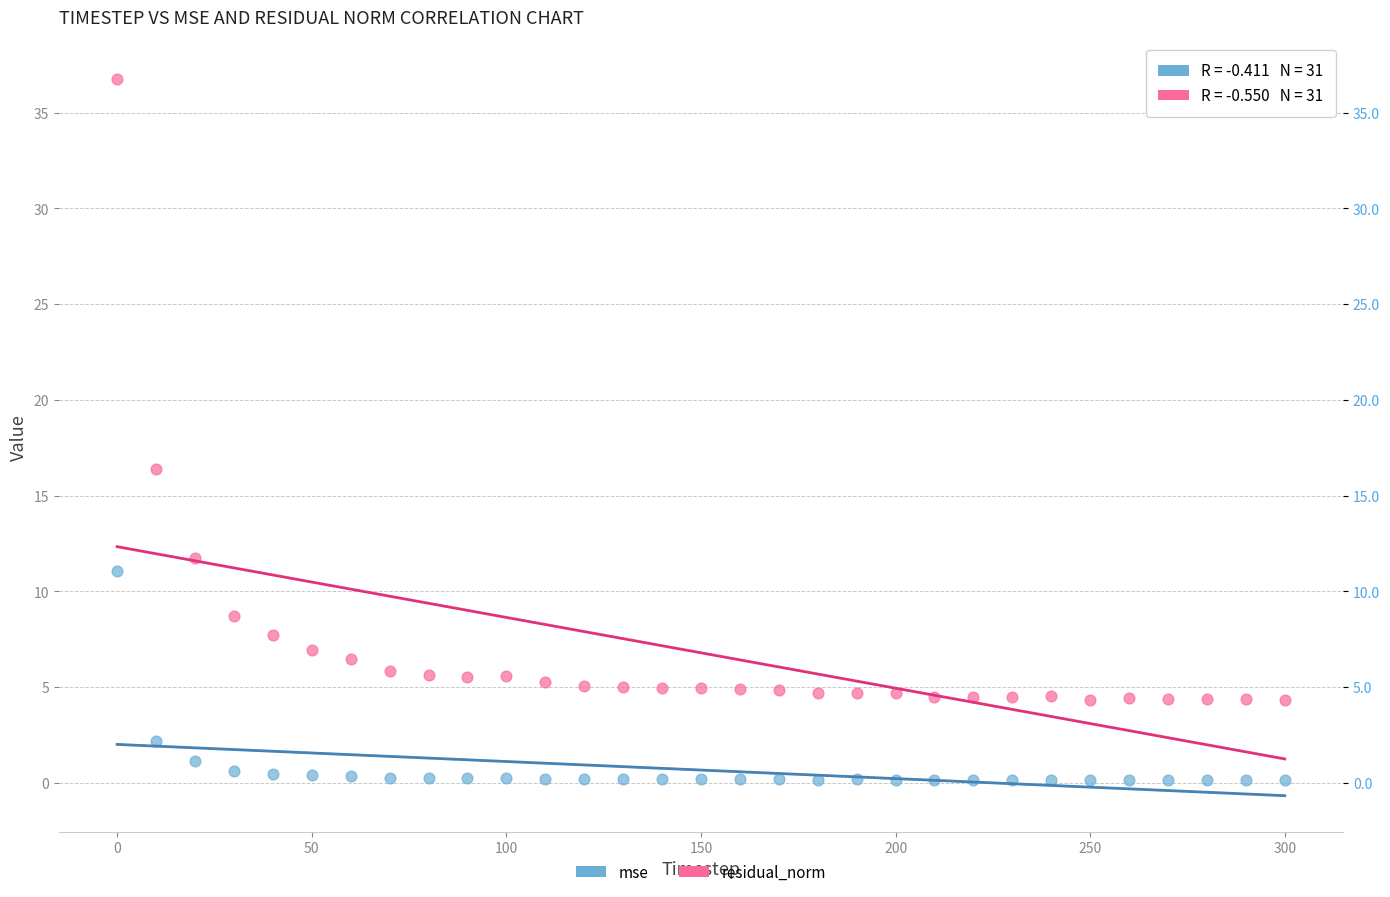

Across all data points, what is the range of Y values (max minus min)?

36.6